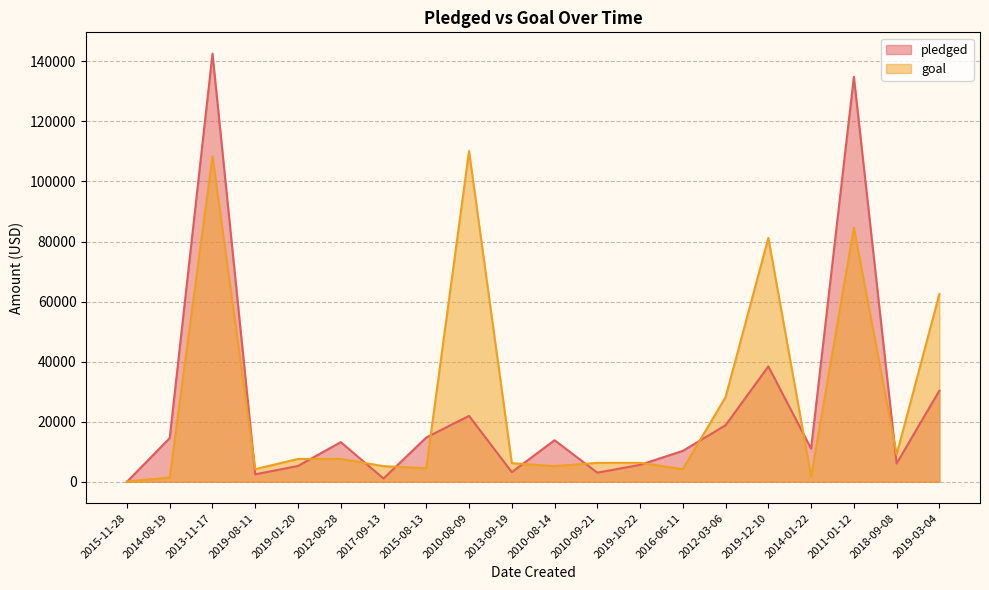

What are all the series names shown in the legend?

pledged, goal